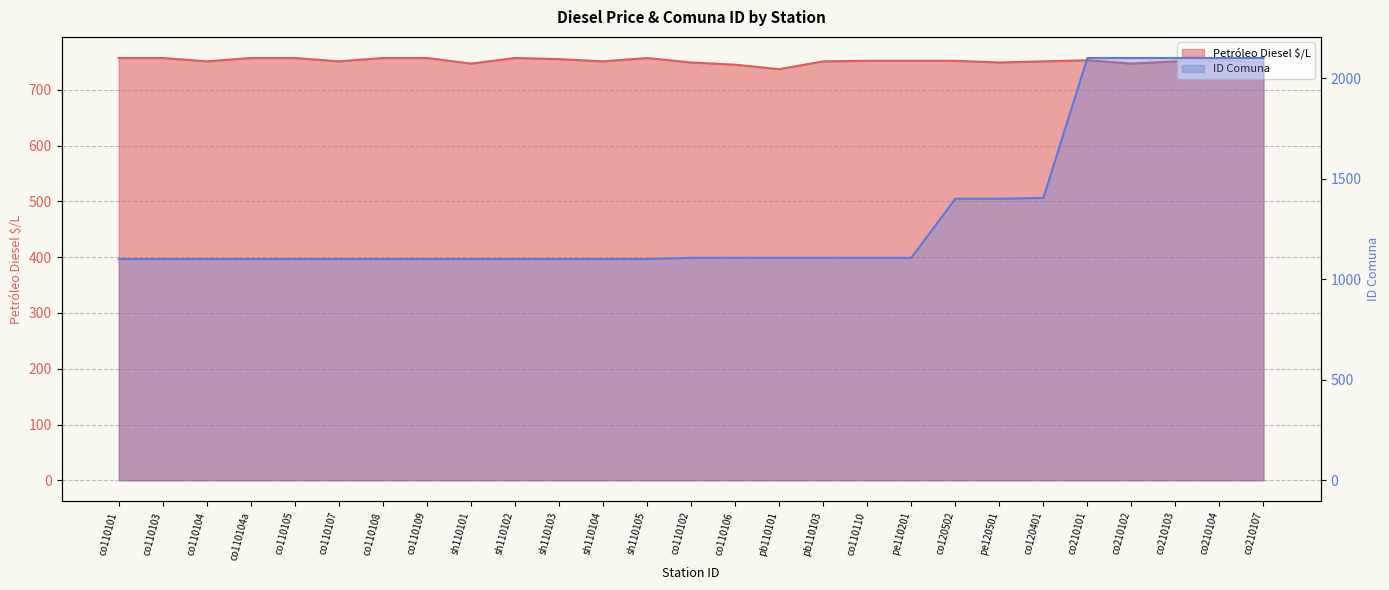

Reading left to right, list all the values displayed in this chart.

Petróleo Diesel $/L: 757	757	751	757	757	751	757	757	747	757	755	751	757	749	745	737	751	752	752	752	749	751	753	747	751	753	749
ID Comuna: 1101	1101	1101	1101	1101	1101	1101	1101	1101	1101	1101	1101	1101	1107	1107	1107	1107	1107	1107	1401	1401	1405	2101	2101	2101	2101	2101